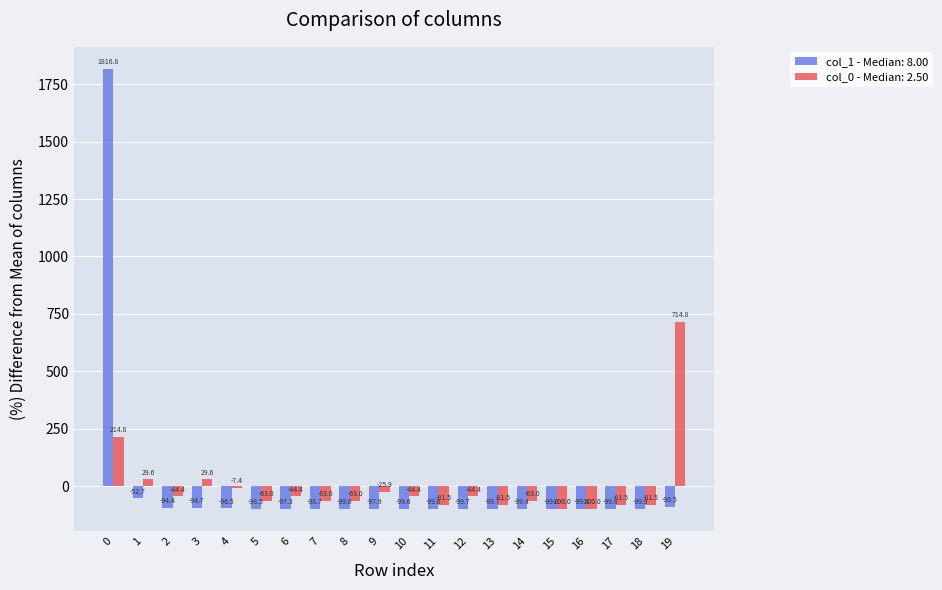

What is the greatest value displayed?

1816.8